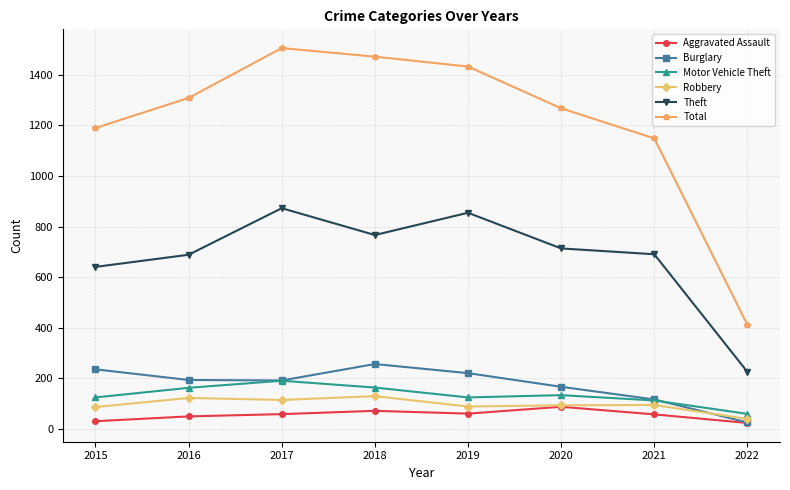

List the series in order of their peak value, lowest first.

Aggravated Assault, Robbery, Motor Vehicle Theft, Burglary, Theft, Total